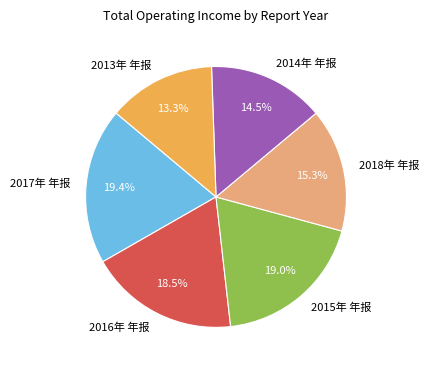

Count the number of slices in the pie.

6